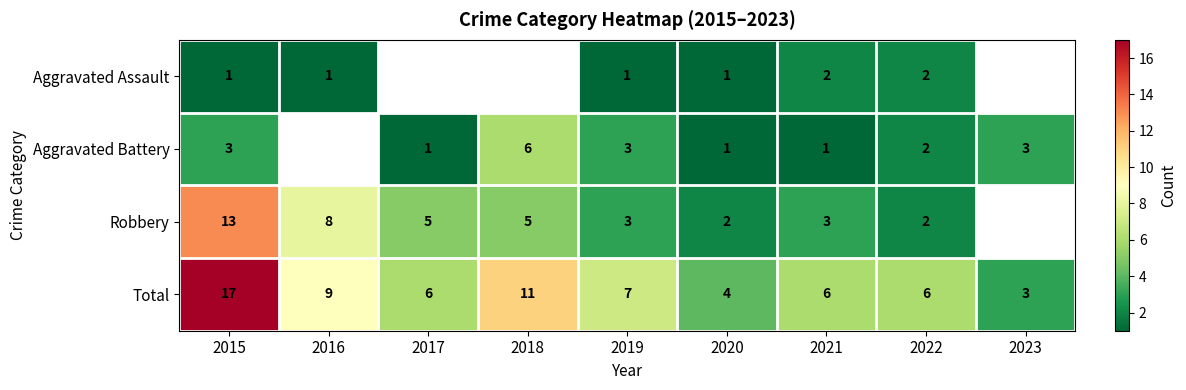

Is the value of Aggravated Battery at 2019 greater than the value of Total at 2018?

No